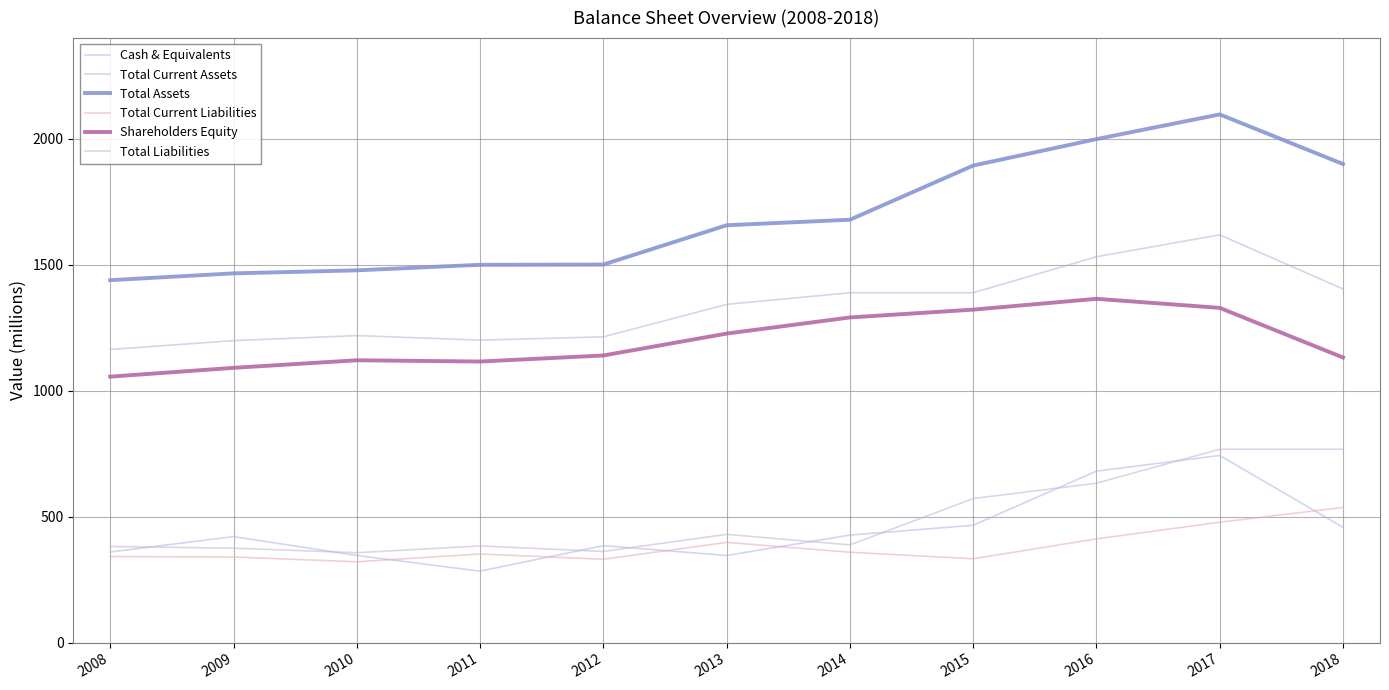

At which category does Total Current Liabilities reach its first local valley?

2010